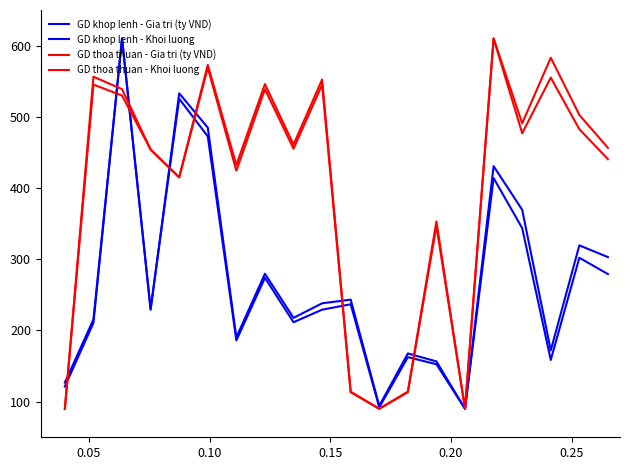

How many lines are shown in the chart?

4